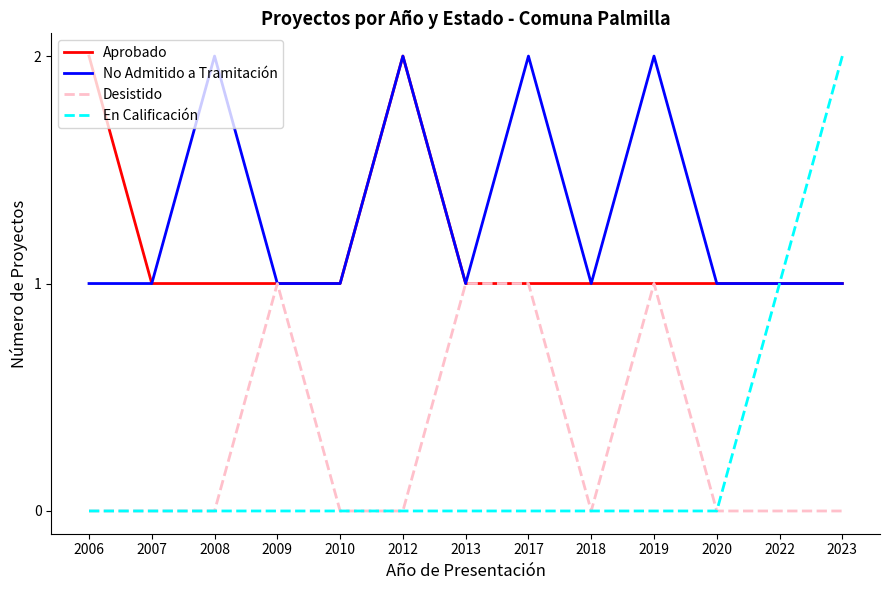

What is the minimum value for No Admitido a Tramitación?

1